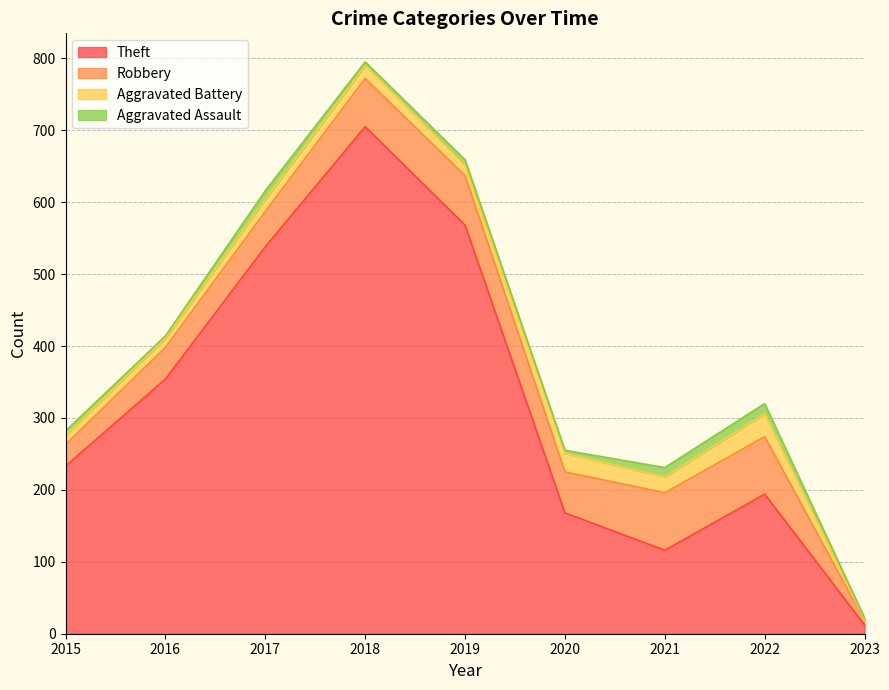

How many lines are shown in the chart?

4